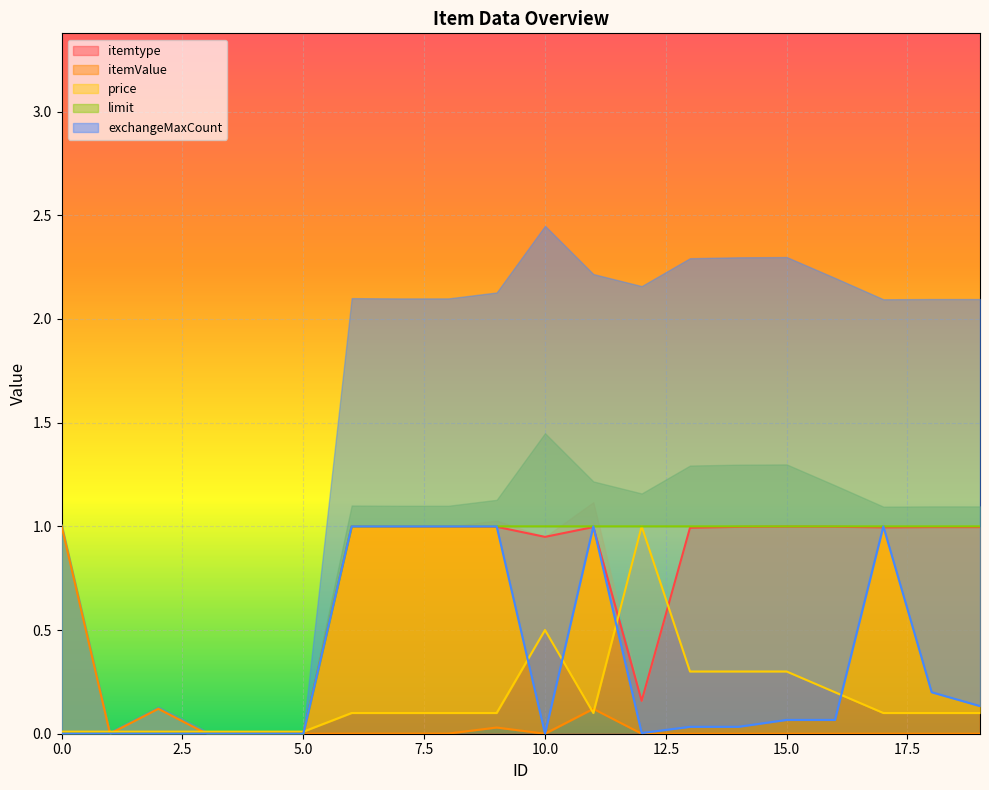

Rank the series at 16 from lowest to highest value.

itemValue, exchangeMaxCount, price, itemtype, limit